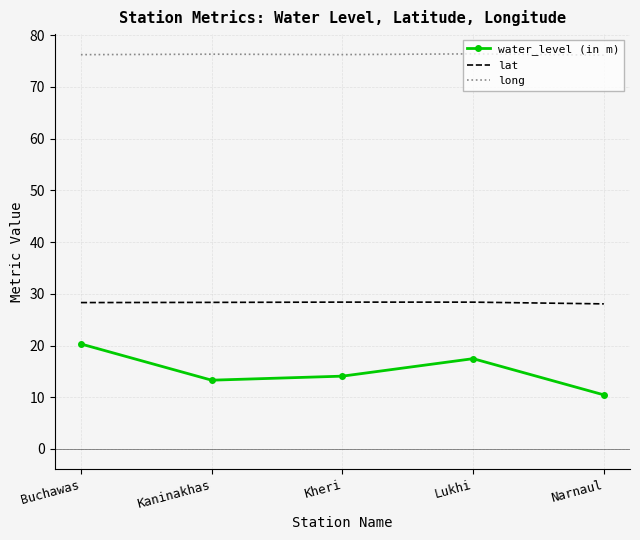

True or false: lat and long cross at least once.

False